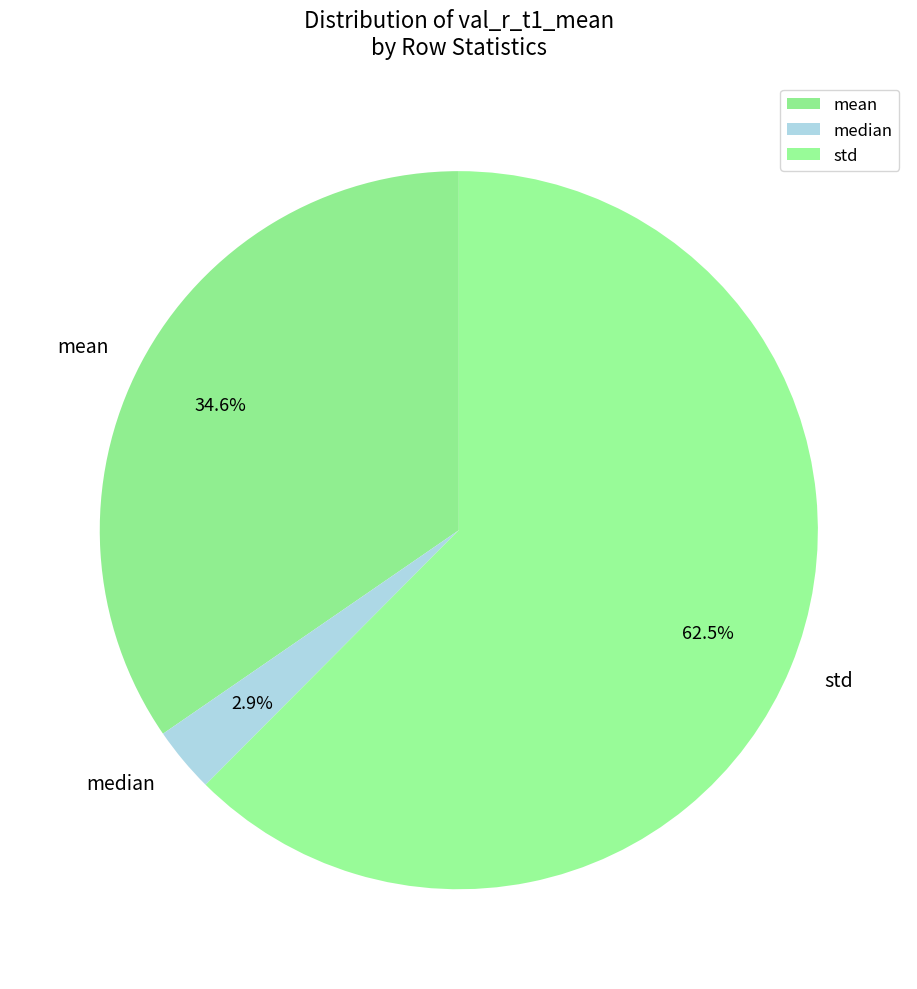

Do median and mean together represent more than half of the pie?

No